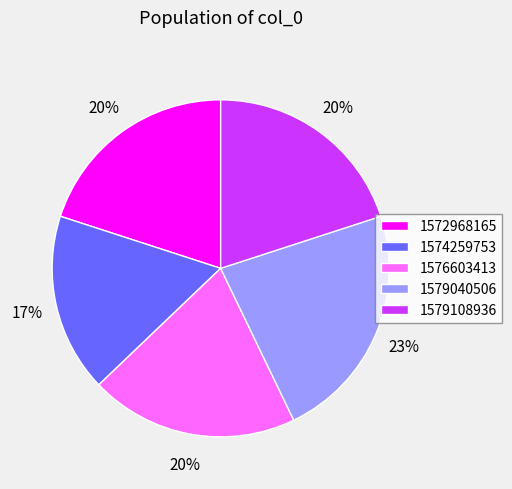

What is the largest slice in the pie chart?

1579040506